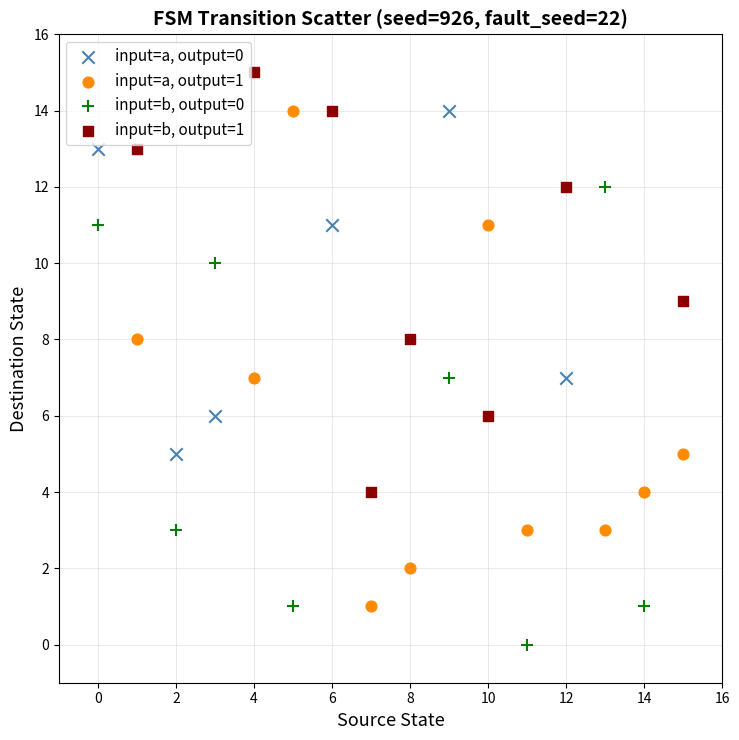

Which series has the widest spread of Y values?

input=a, output=1